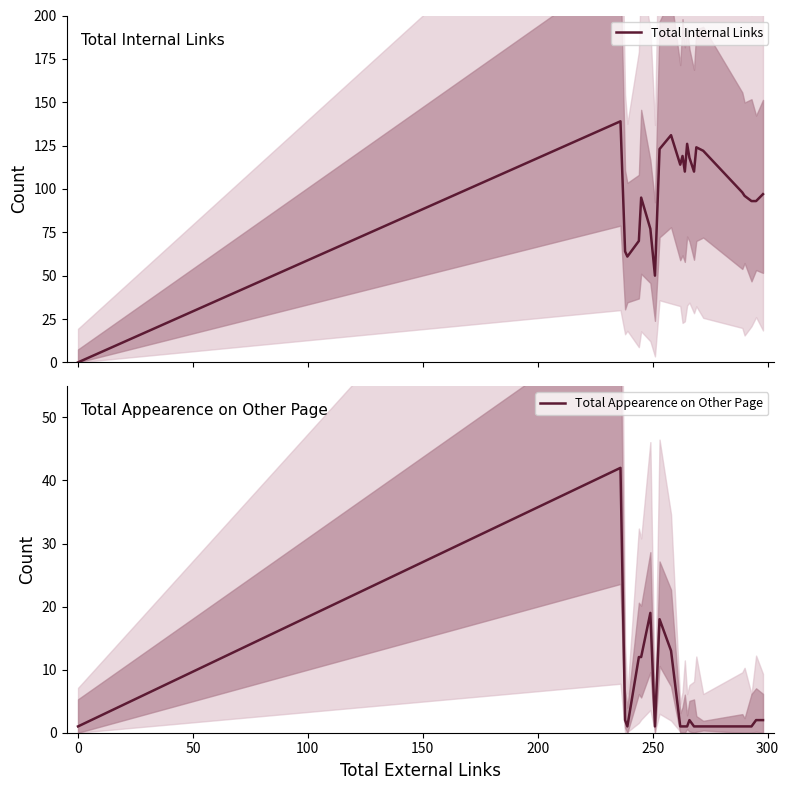

What is the average value of the Total Internal Links series?

97